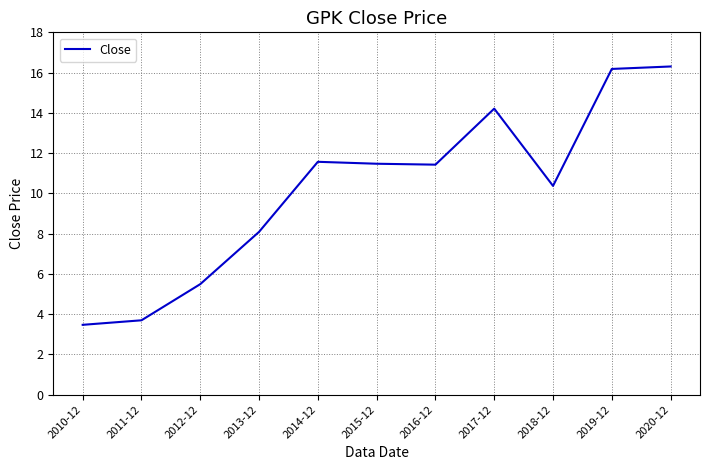

Which category has the lowest value across all series?

2010-12